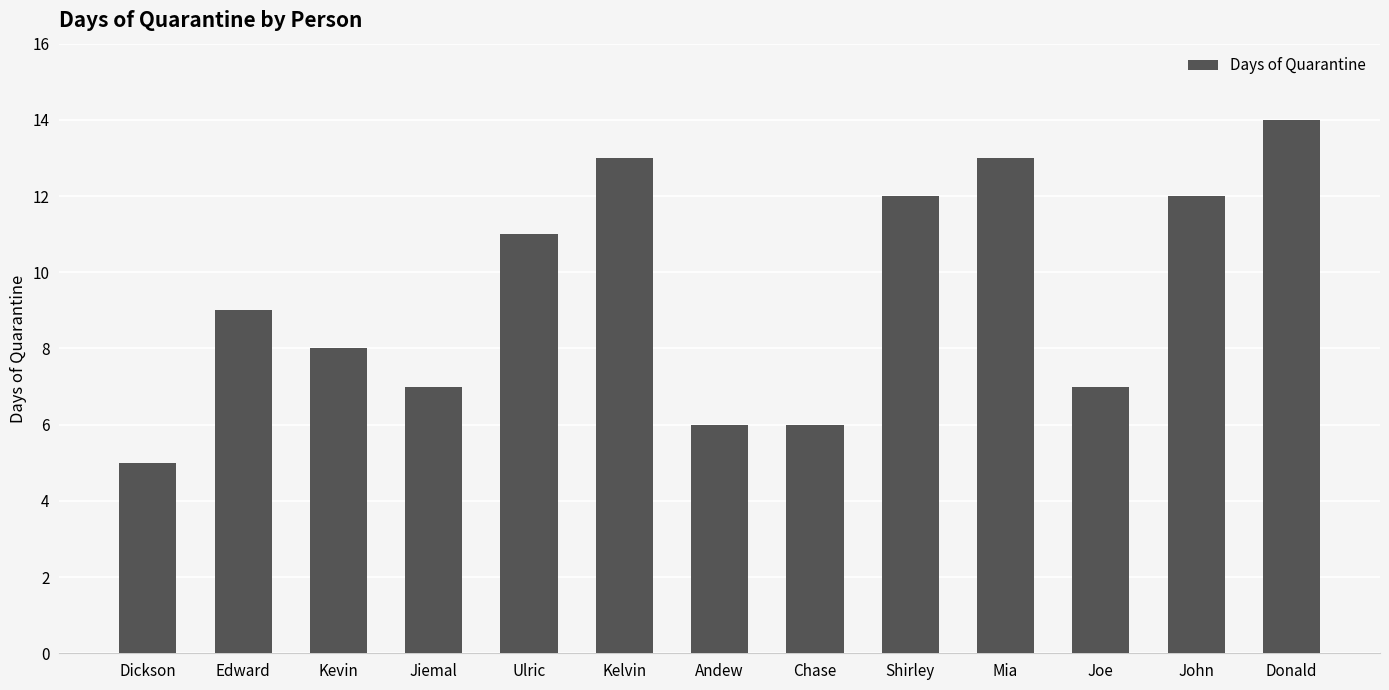

True or false: the data shows 7 at Joe.

True